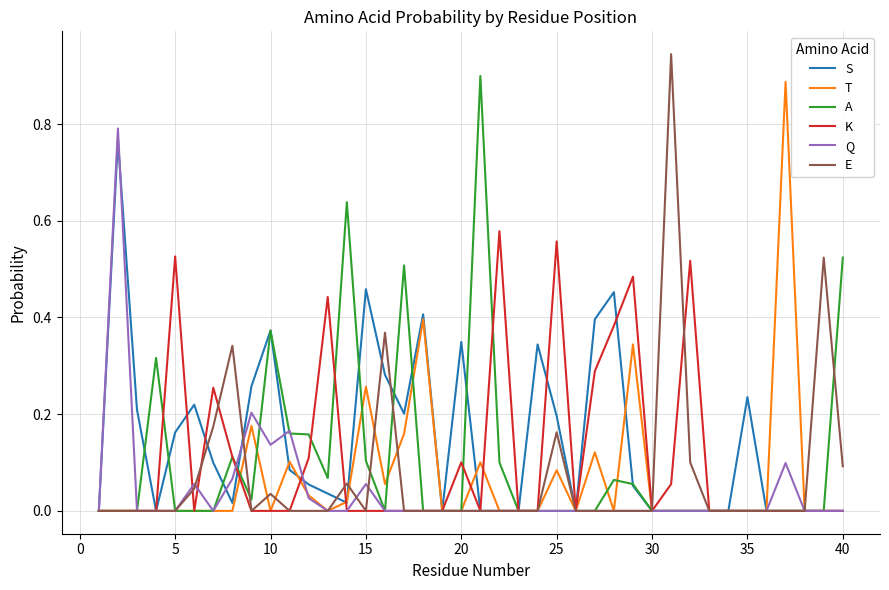

Which series has the largest range (max minus min)?

E